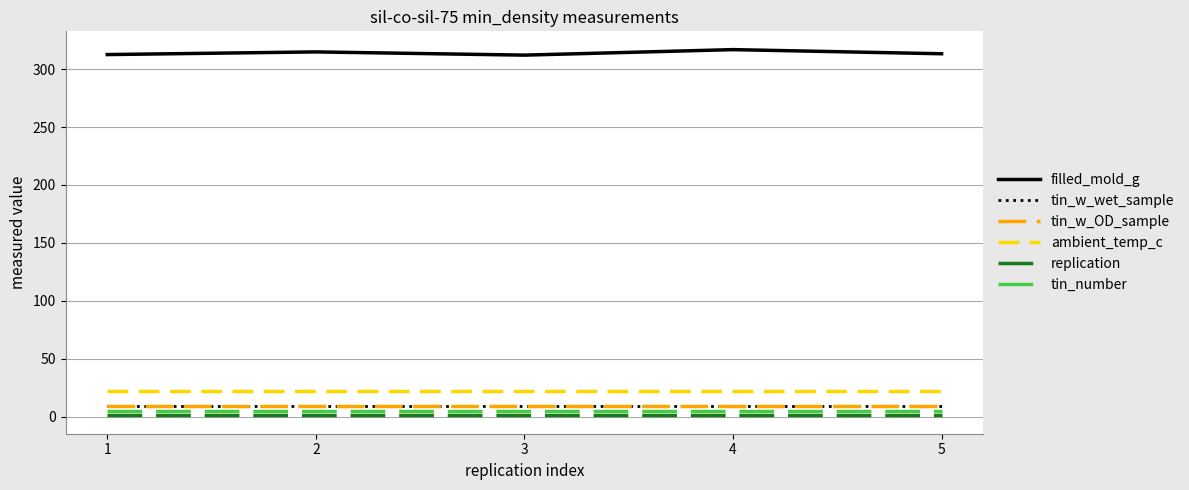

Which category has the highest value in the tin_w_wet_sample series?

1